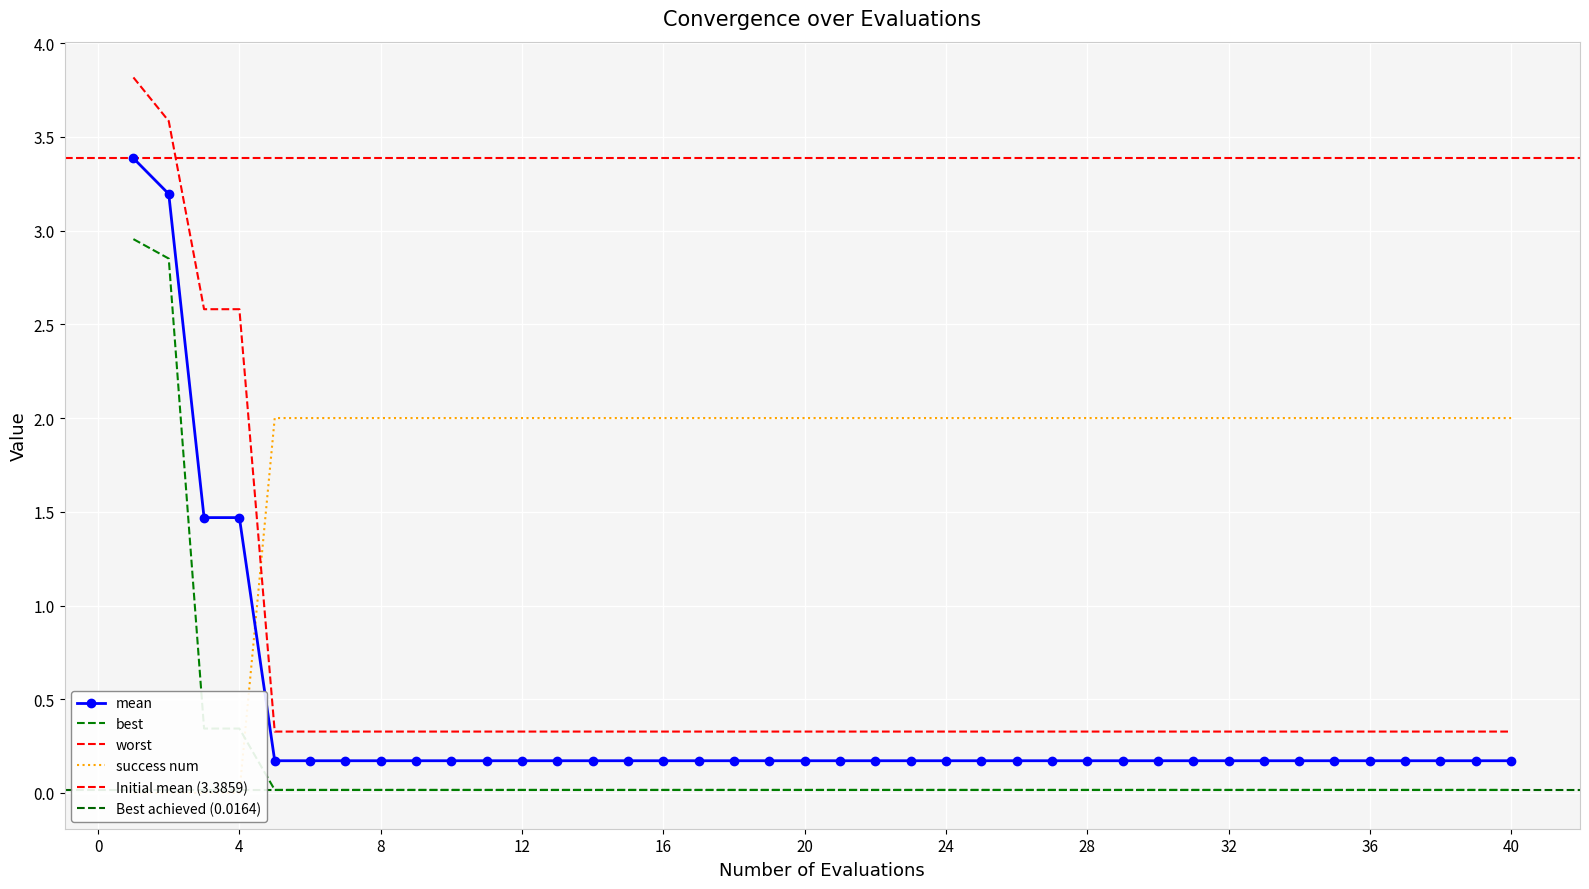

List the series in order of their peak value, lowest first.

success num, best, mean, worst